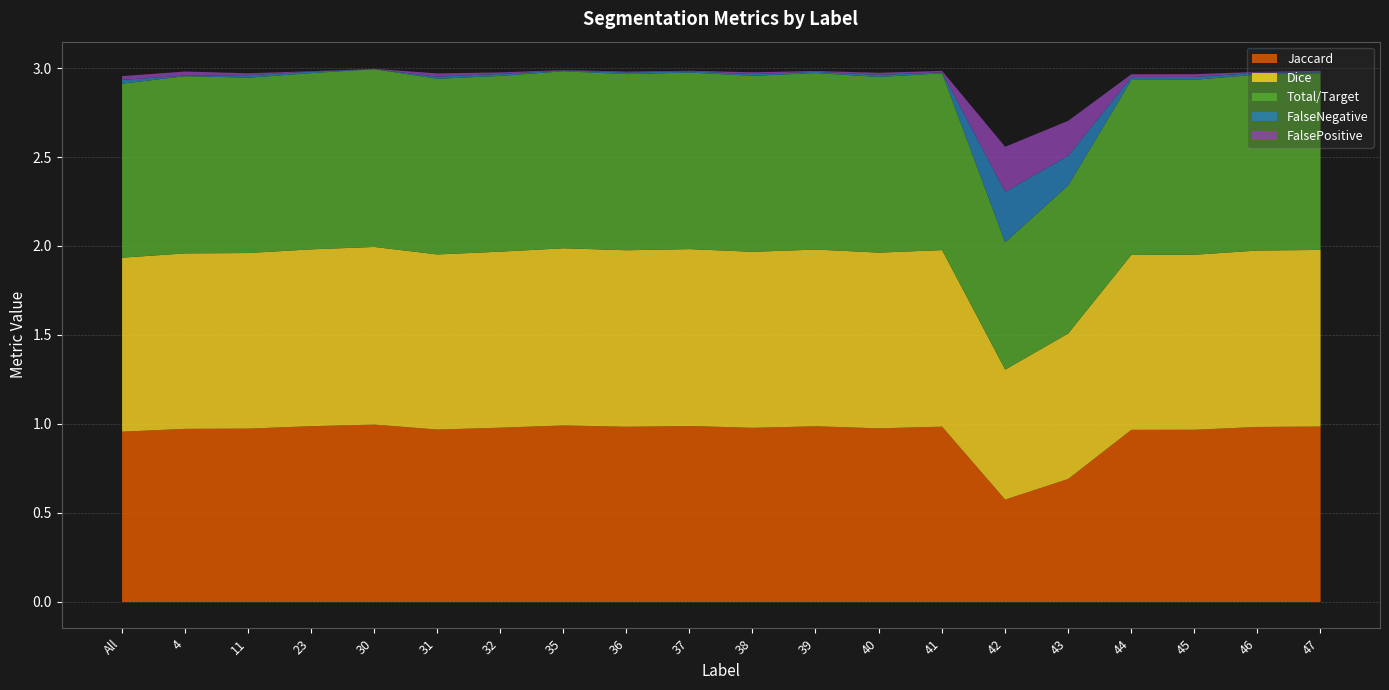

List the labels in order of FalseNegative value, smallest first.

30, 4, 35, 47, 41, 37, 39, 23, 36, 38, 46, 32, 40, 31, 11, 45, 44, All, 43, 42